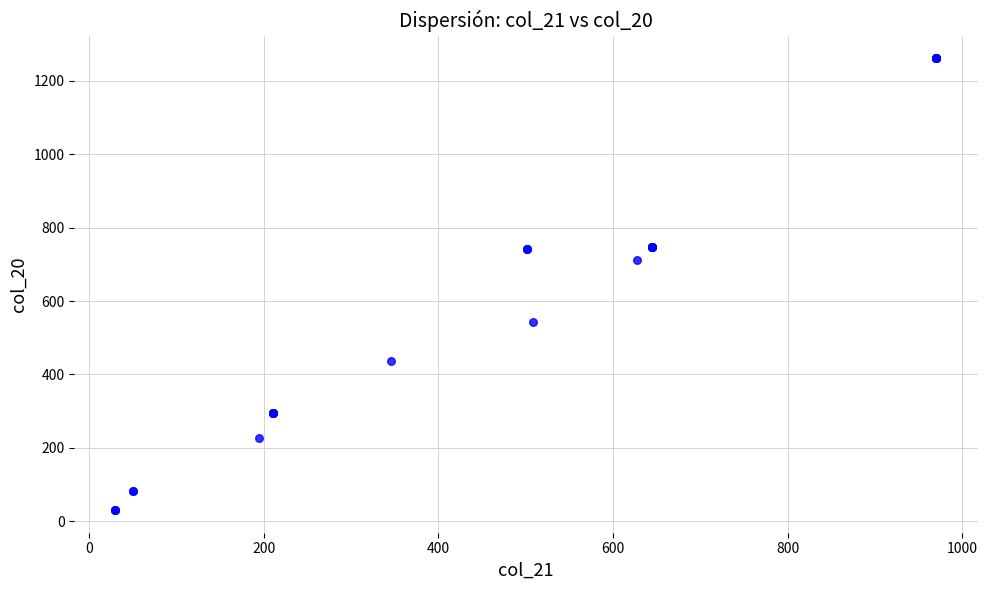

What Y value in the scatter plot is closest to 645?

711.3